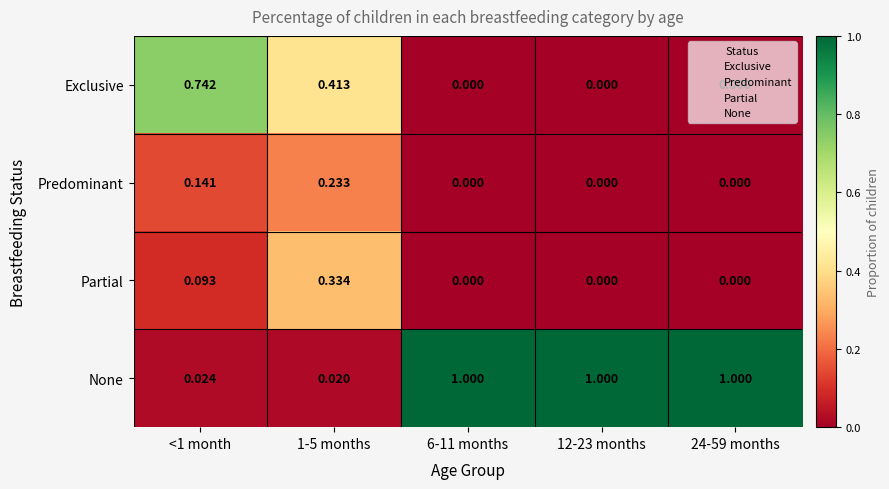

Rank the series by their maximum value, from highest to lowest.

None, Exclusive, Partial, Predominant